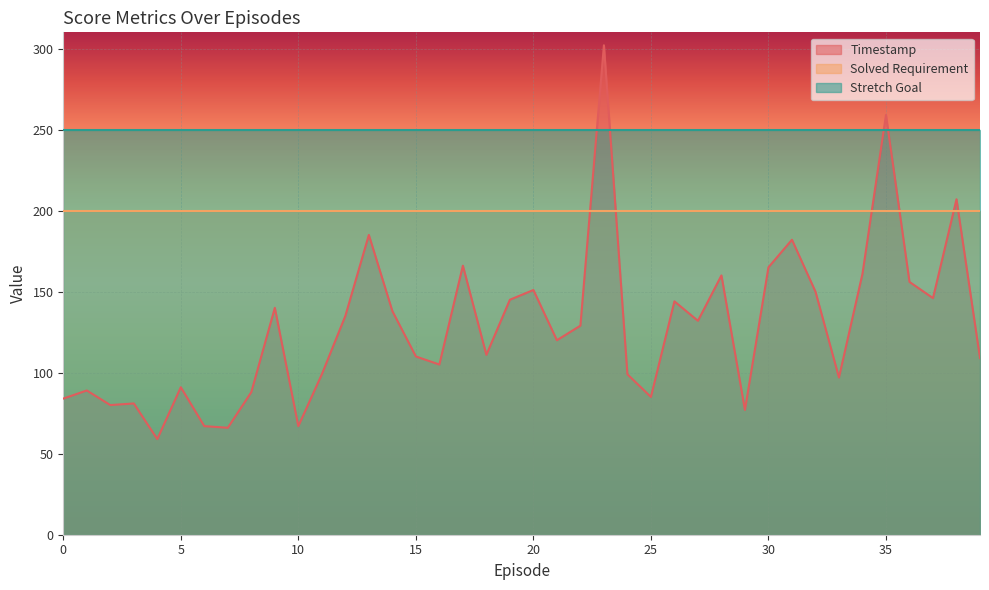

Which series changed the most between 7 and 29?

Timestamp